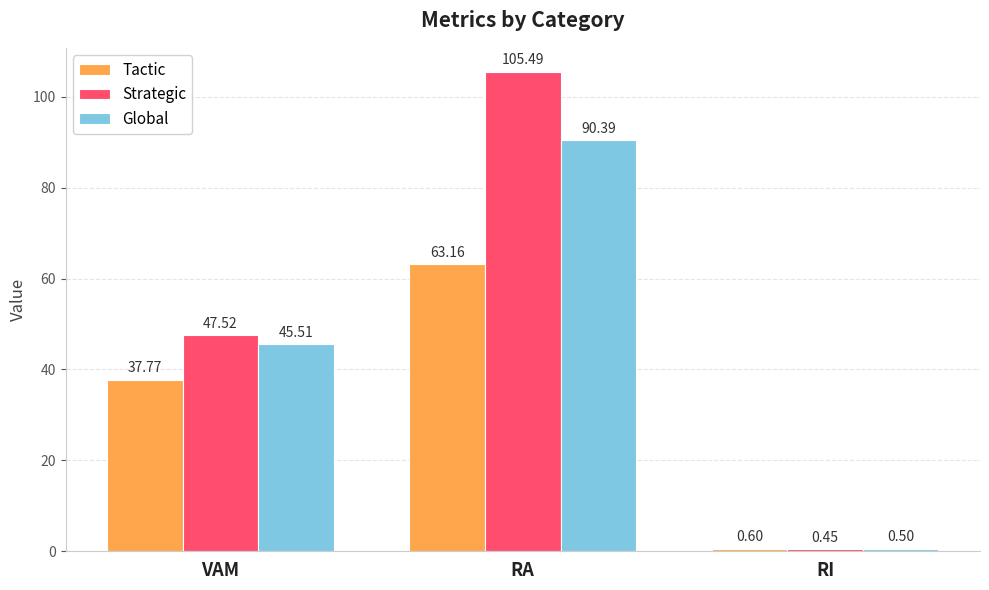

What is the lowest value of the Global series?

0.5